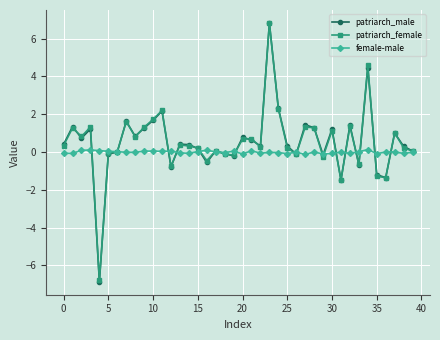

What is the lowest value of the patriarch_female series?

-6.8